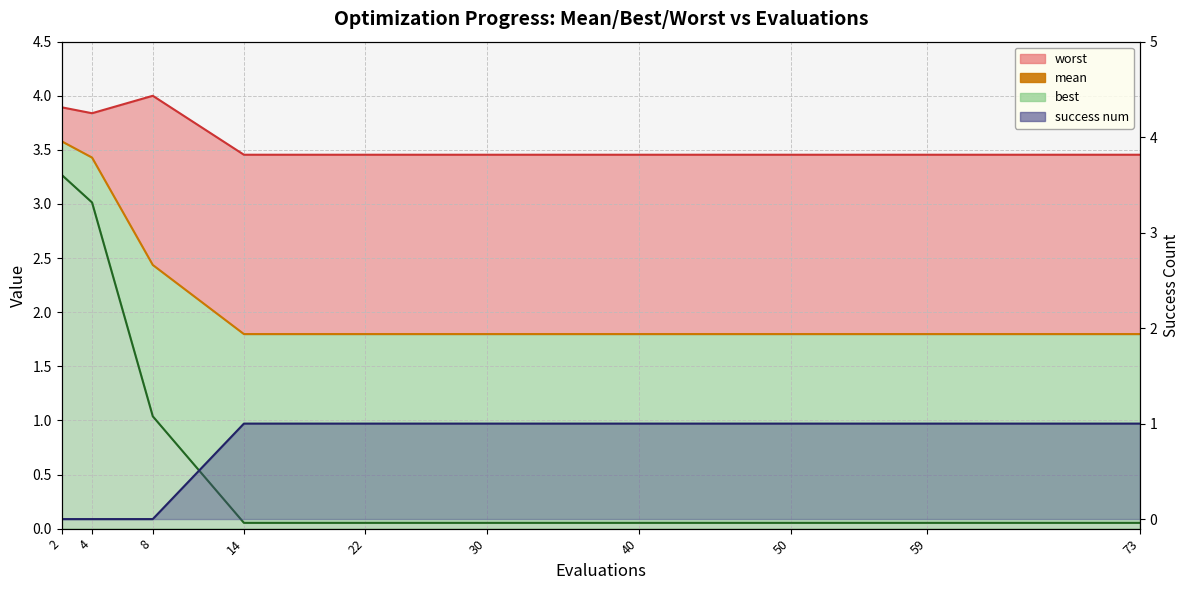

At which category is the sum across all series the highest?

2